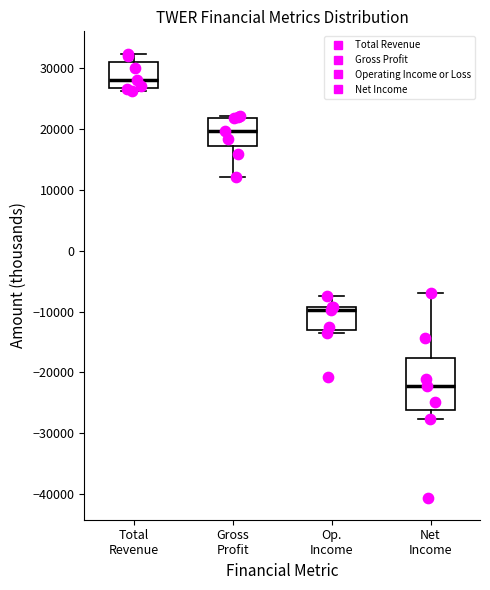

Reading left to right, transcribe this box plot: for each box, give where its median line is, the range the box spans, and where its two whiskers end, as read against the y-axis. The values are not printed on the chart, so give them approximately, as read against the axis.

Total Revenue: median 28000, box 27000 to 31000, whiskers 26000 to 32000
Gross Profit: median 20000, box 17000 to 22000, whiskers 12000 to 22000
Op. Income: median -10000, box -13000 to -9000, whiskers -13000 (just below the box's lower edge) to -7000
Net Income: median -22000, box -26000 to -18000, whiskers -28000 to -7000